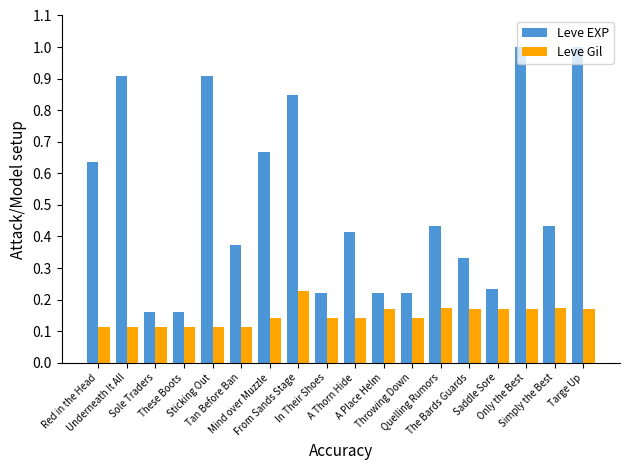

What is the sum of all Leve EXP values?

9.2